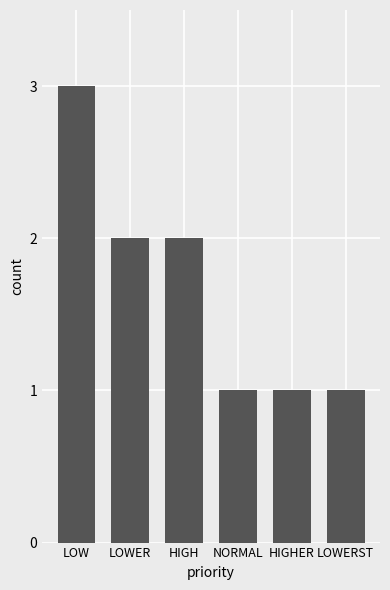

Approximately how many times larger is the value at LOWER compared to HIGH?

1.0